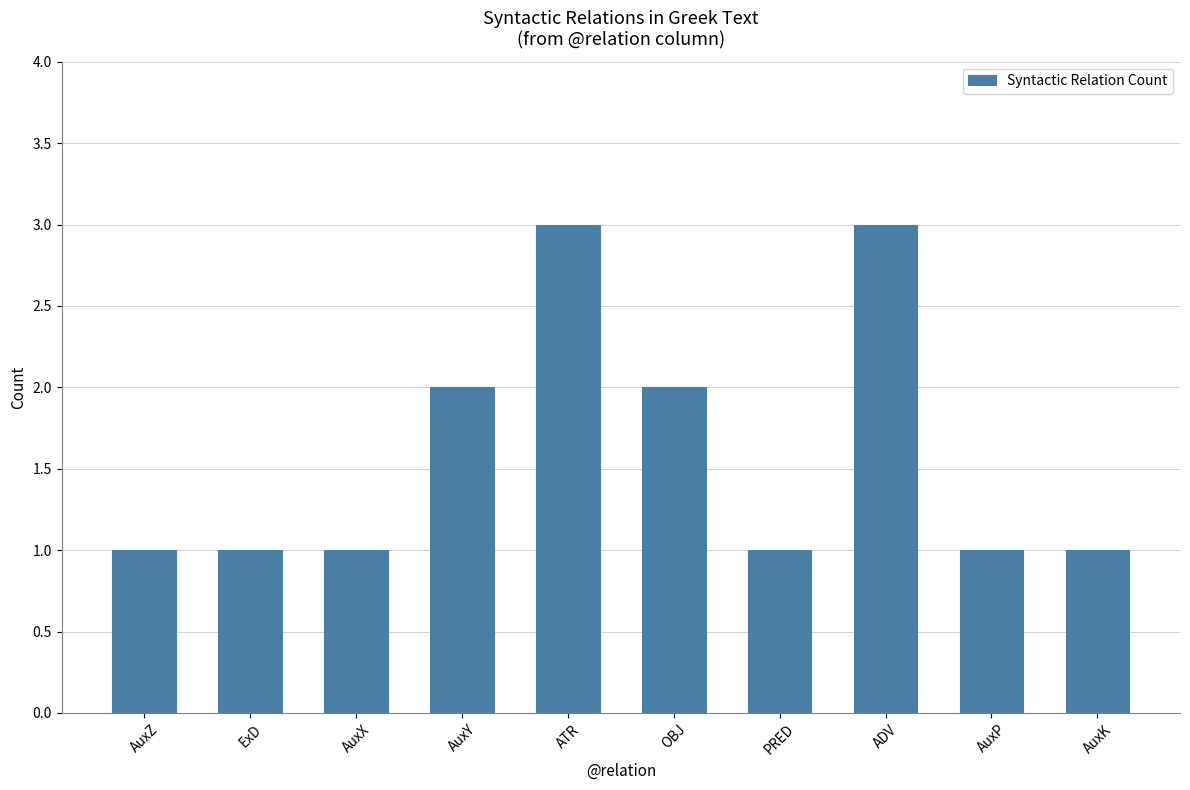

Approximately how many times larger is the value at AuxZ compared to AuxK?

1.0